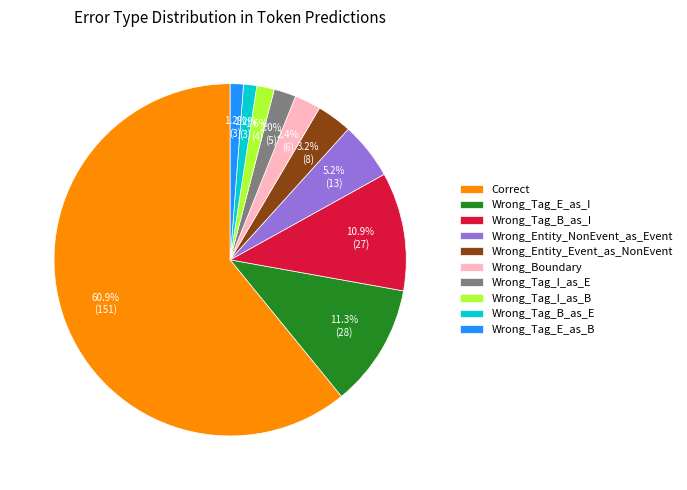

To the nearest percent, what portion does Wrong_Tag_E_as_I represent?

11%